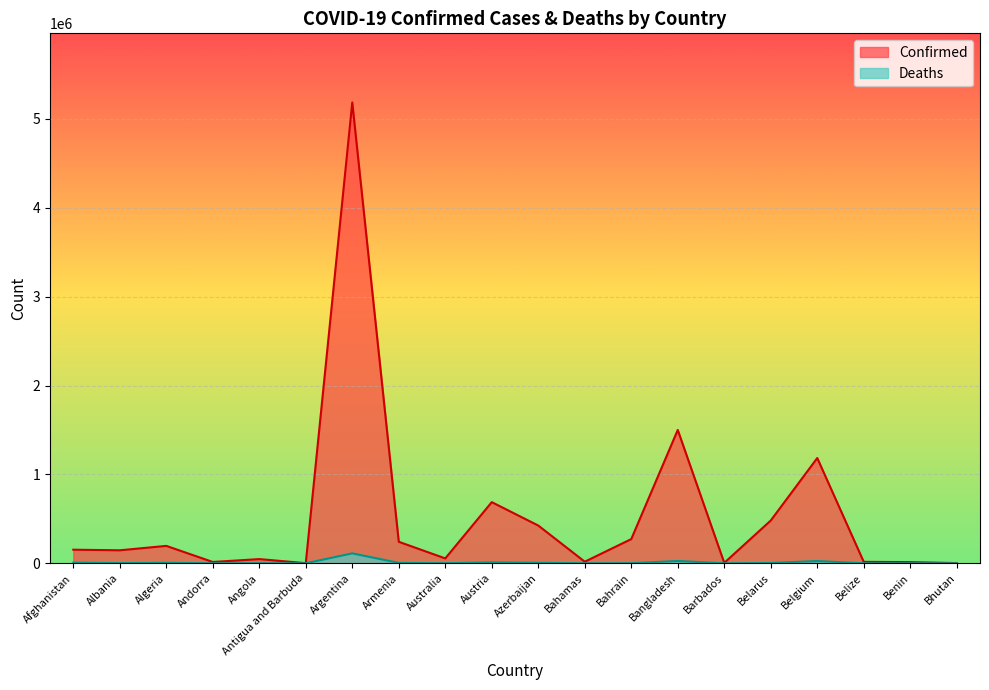

Which label corresponds to the smallest value in the chart?

Bhutan